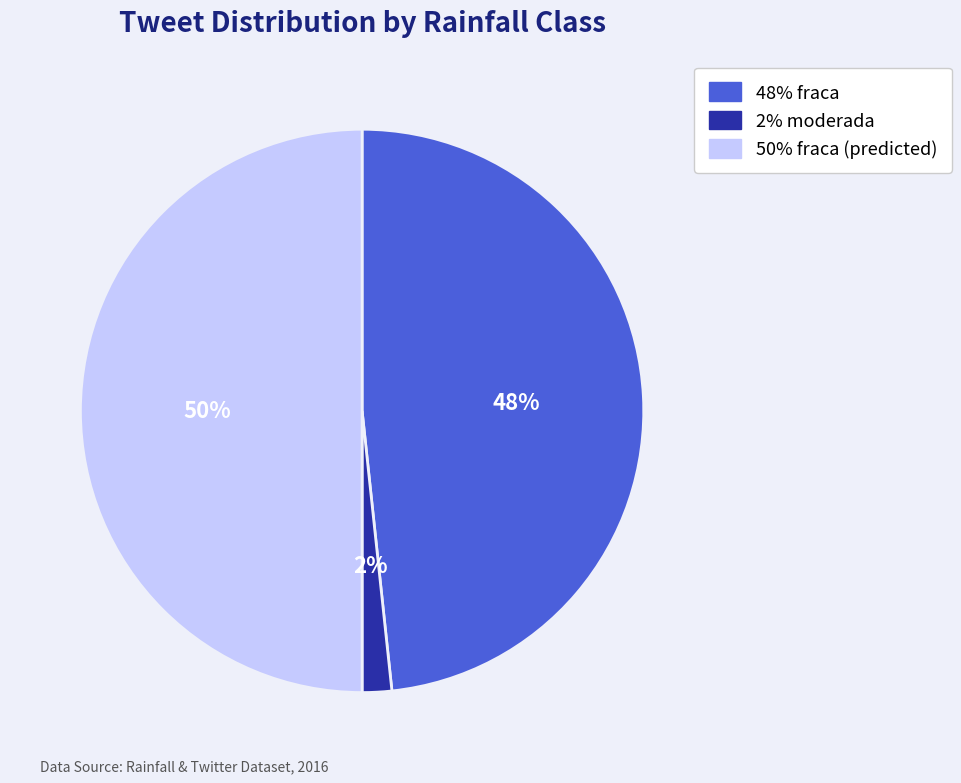

To the nearest percent, what is the difference between the largest and smallest slice percentages?

48%